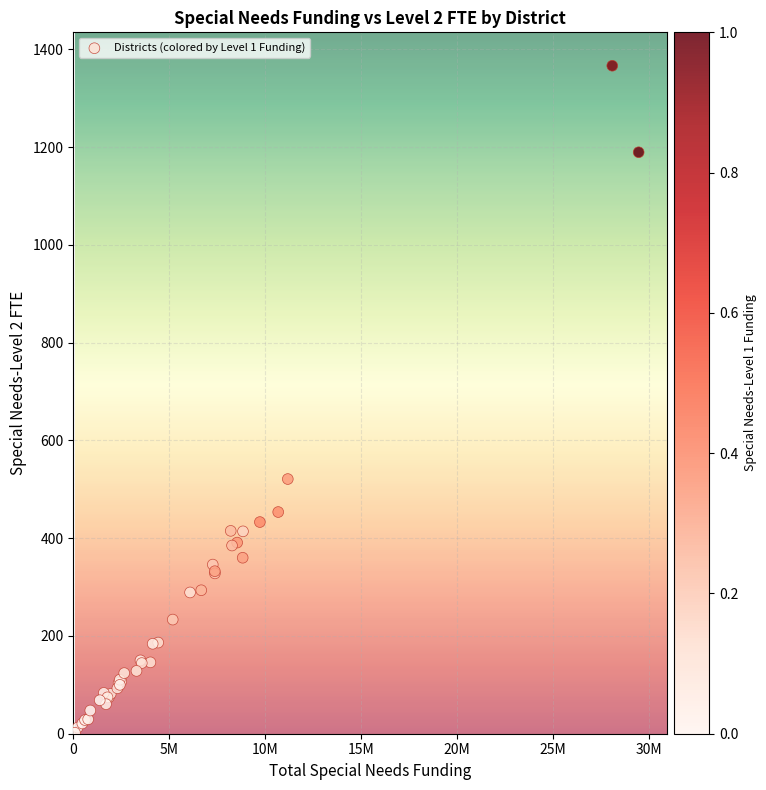

What Y value in the scatter plot is closest to 684?

521.0